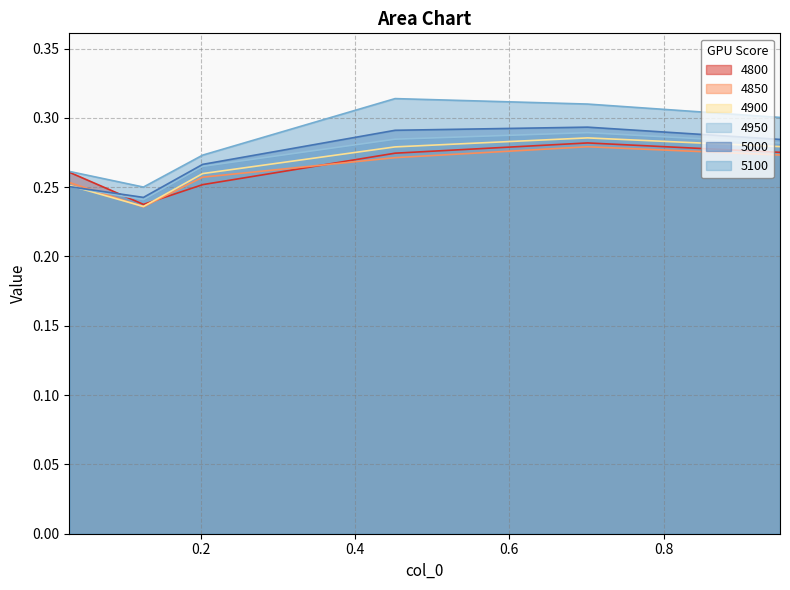

Between 0.126027397260274 and 0.2027397260273973, which series saw the biggest shift?

4950